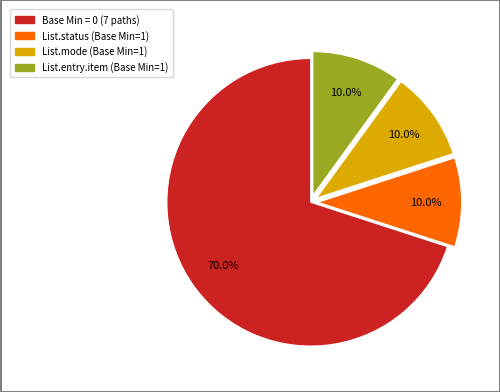

How many slices are in this pie chart?

4